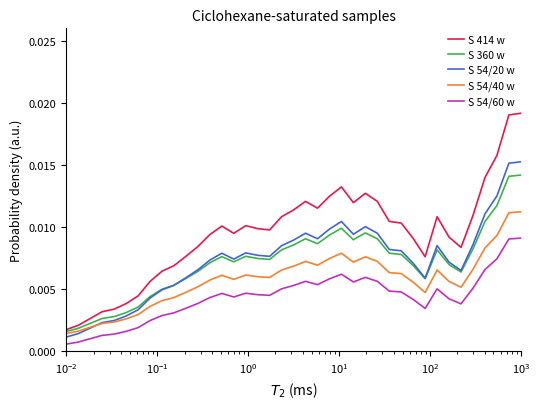

Which series has the largest range (max minus min)?

S 414 w